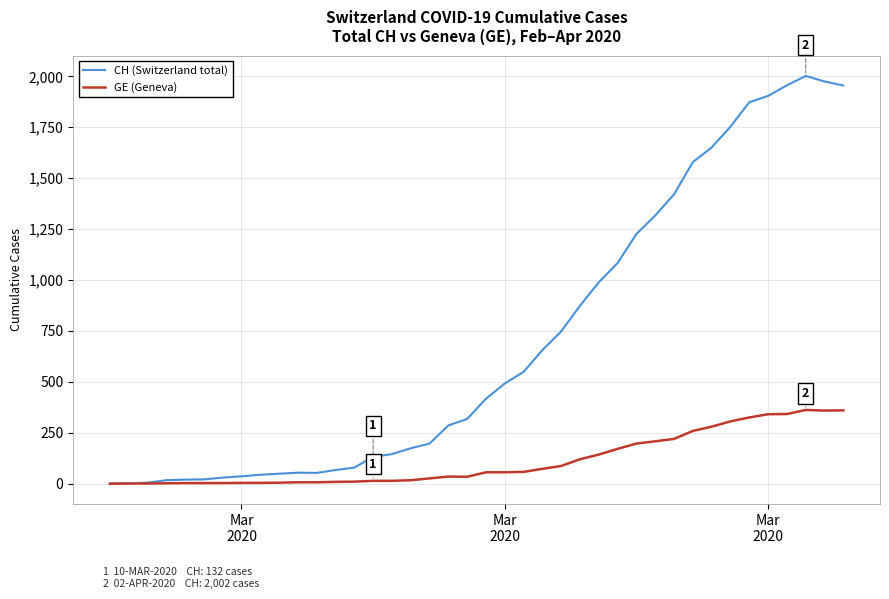

Which series has the widest spread of values?

CH (Switzerland total)